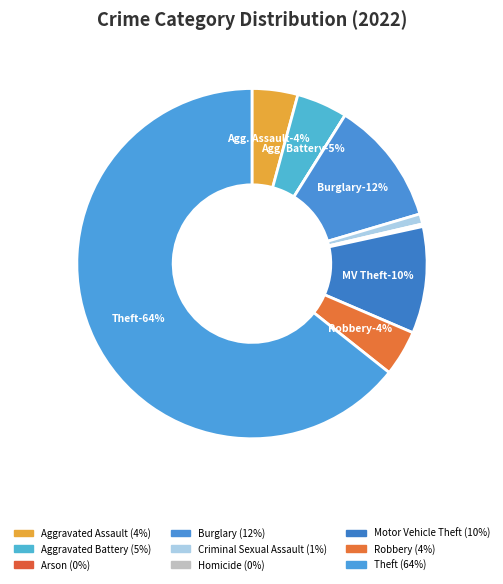

How much of the chart is everything except Motor Vehicle Theft?

90.1%